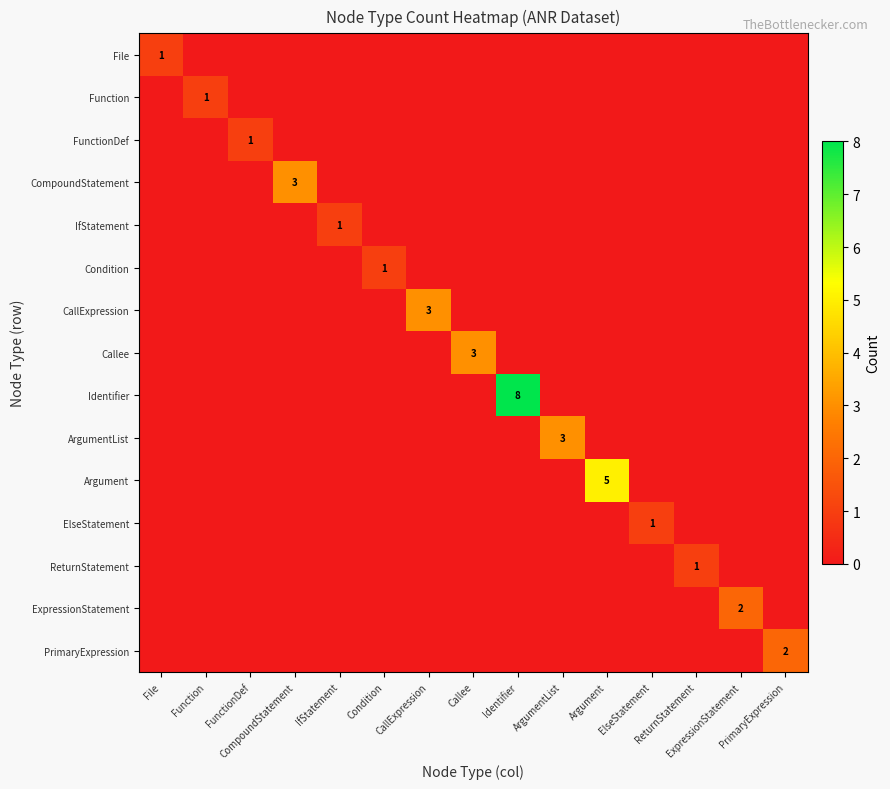

Rank the series at FunctionDef from lowest to highest value.

File, Function, CompoundStatement, IfStatement, Condition, CallExpression, Callee, Identifier, ArgumentList, Argument, ElseStatement, ReturnStatement, ExpressionStatement, PrimaryExpression, FunctionDef